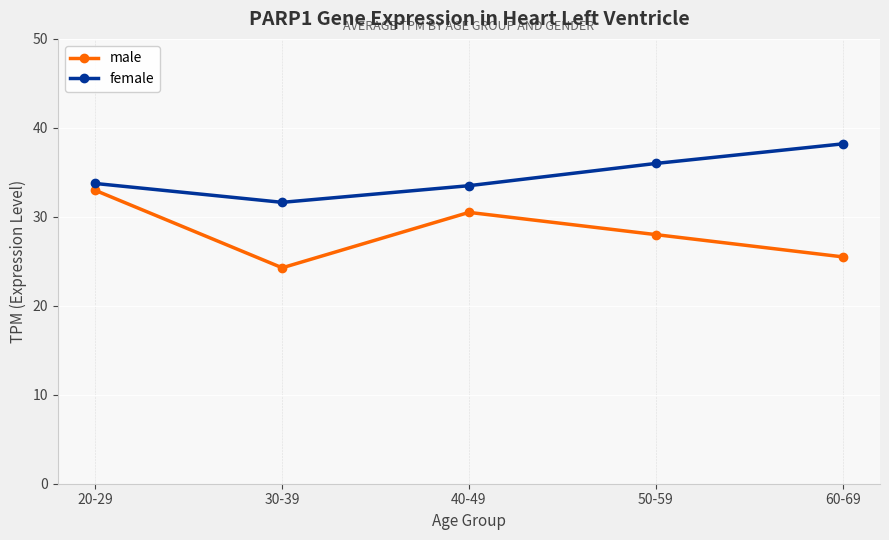

List the series in order of their overall mean, lowest first.

male, female